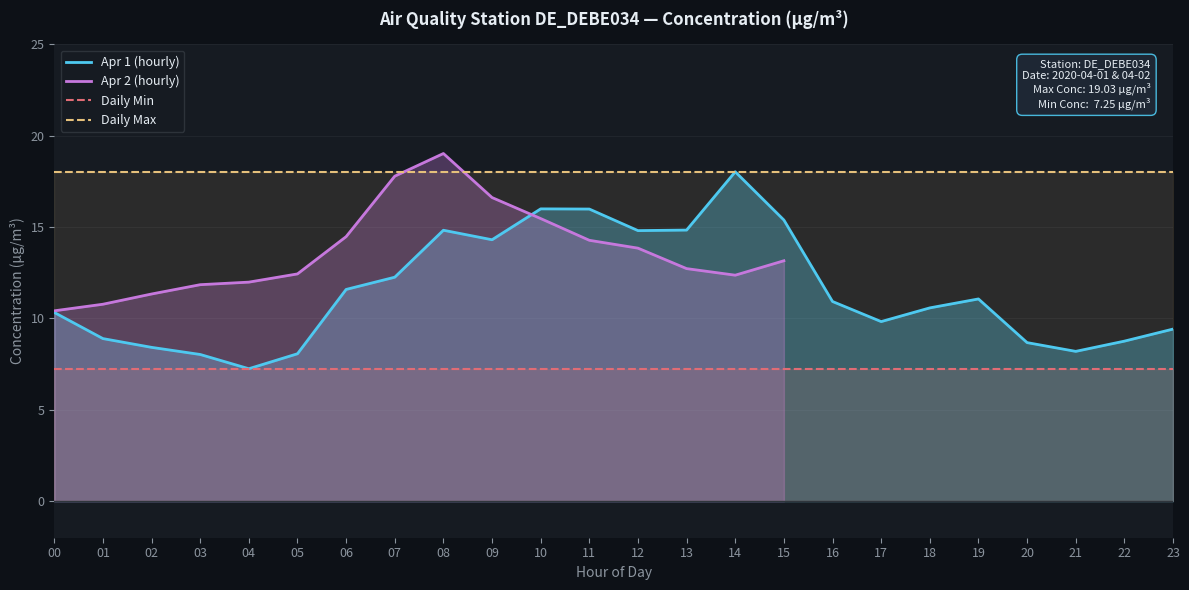

Between 03 and 06, which is larger?

06